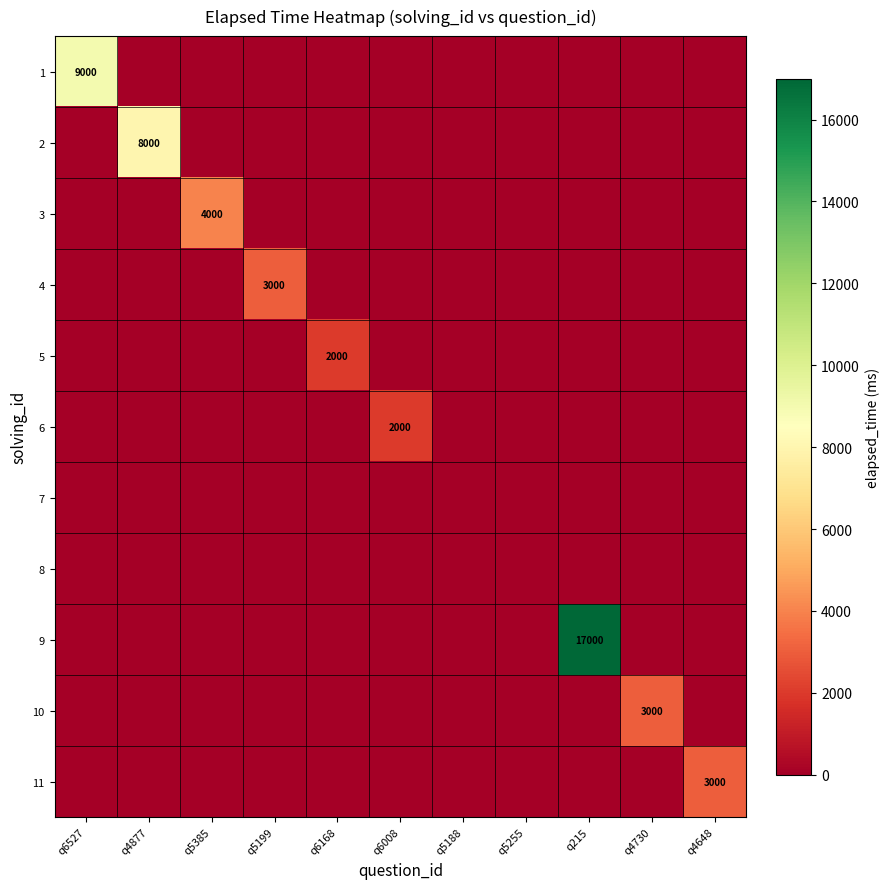

The value of 6 at q6008 is 2000. True or false?

True